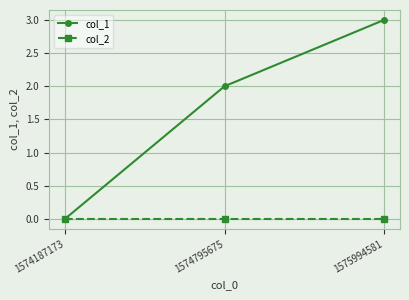

Is it true that col_1 equals 3 at 1575994581?

True